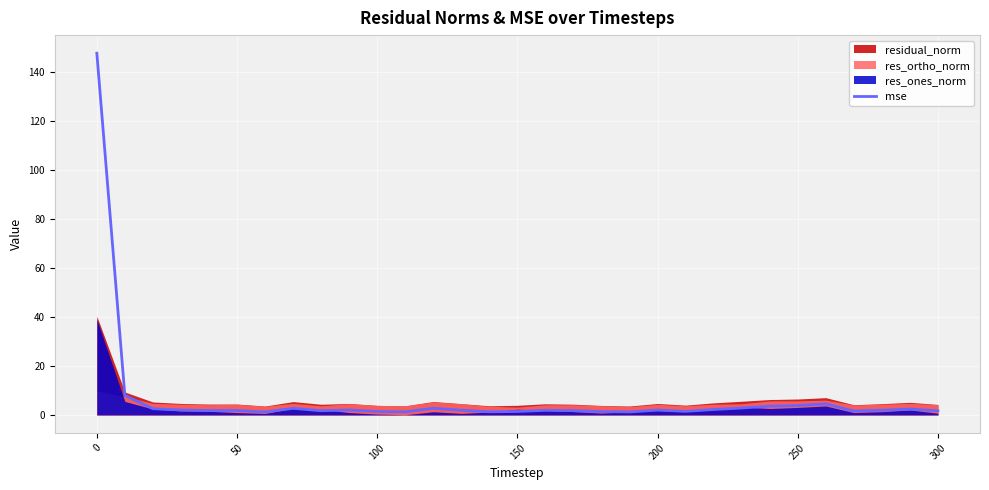

What is the difference between the second highest and second lowest values?

6.7